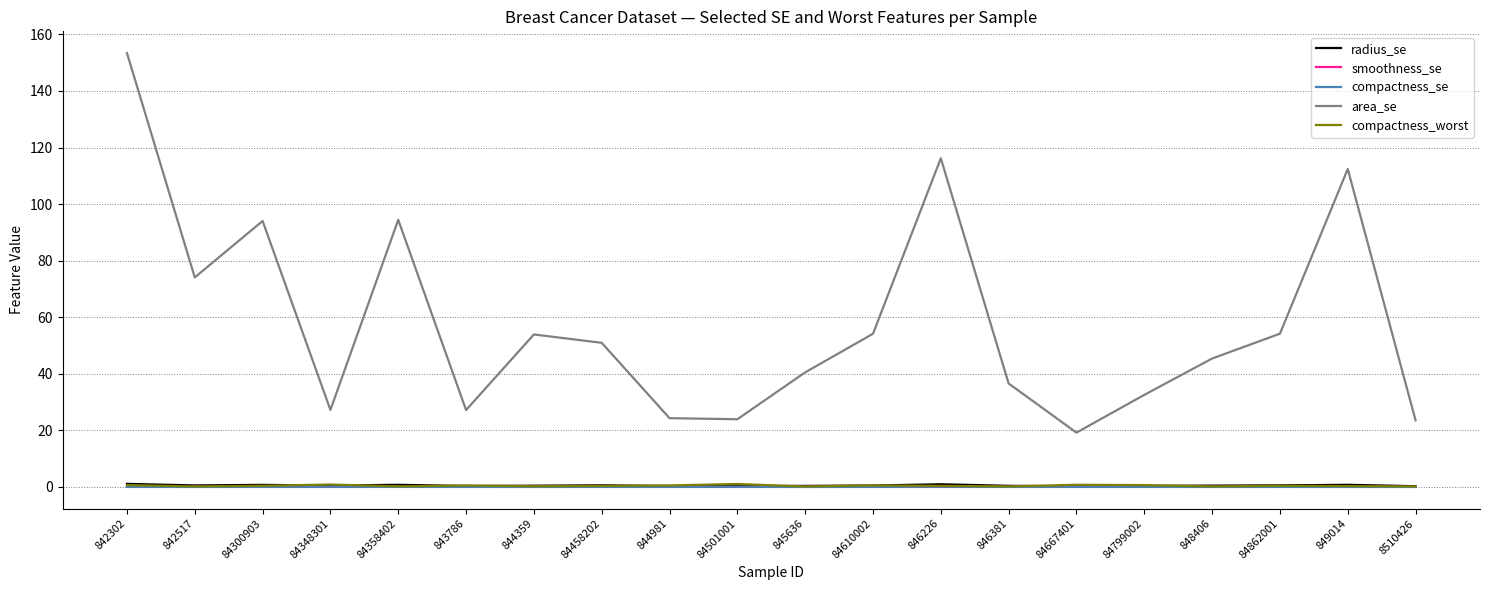

Is it true that compactness_worst equals 0.5 at 843786?

True